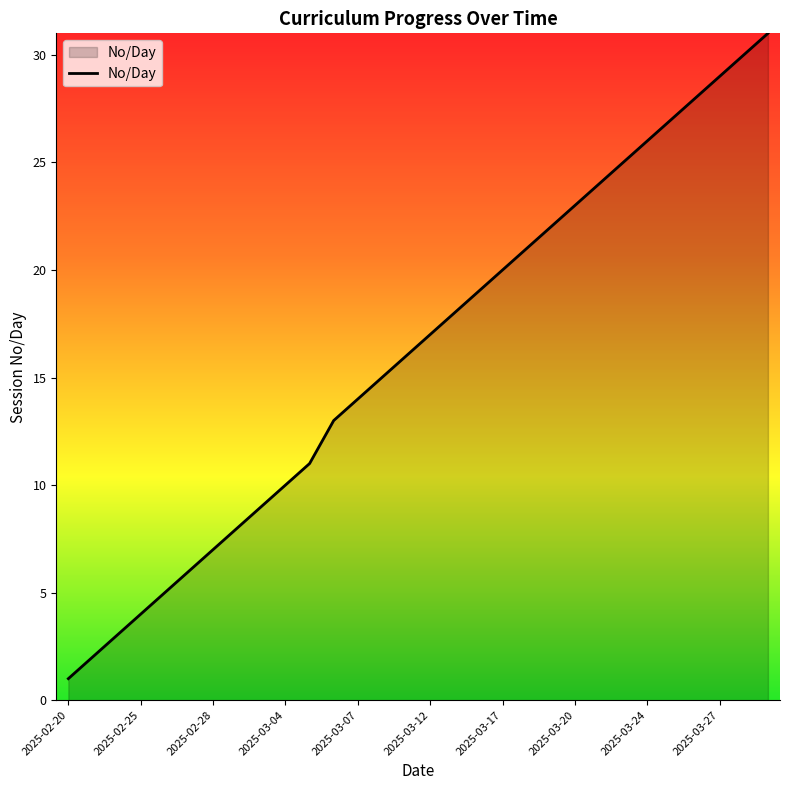

True or false: the data has more than 0 interior local peaks.

False